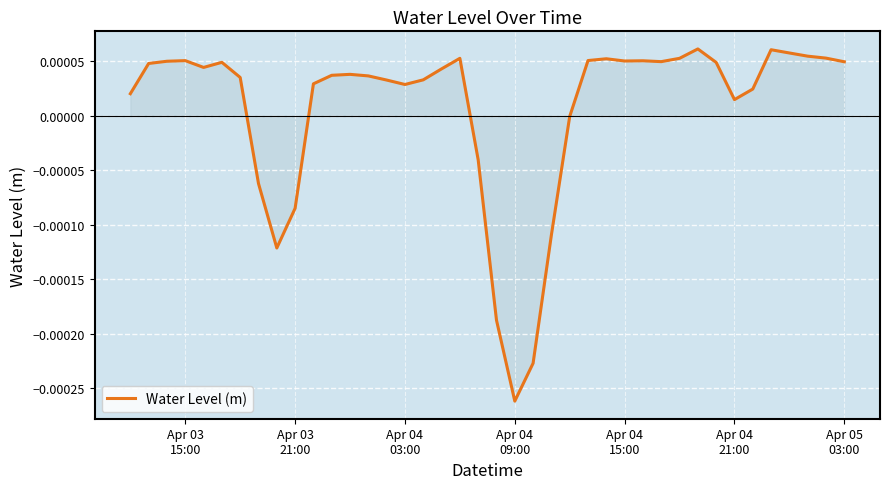

Does the chart display data point markers on the line(s)?

No